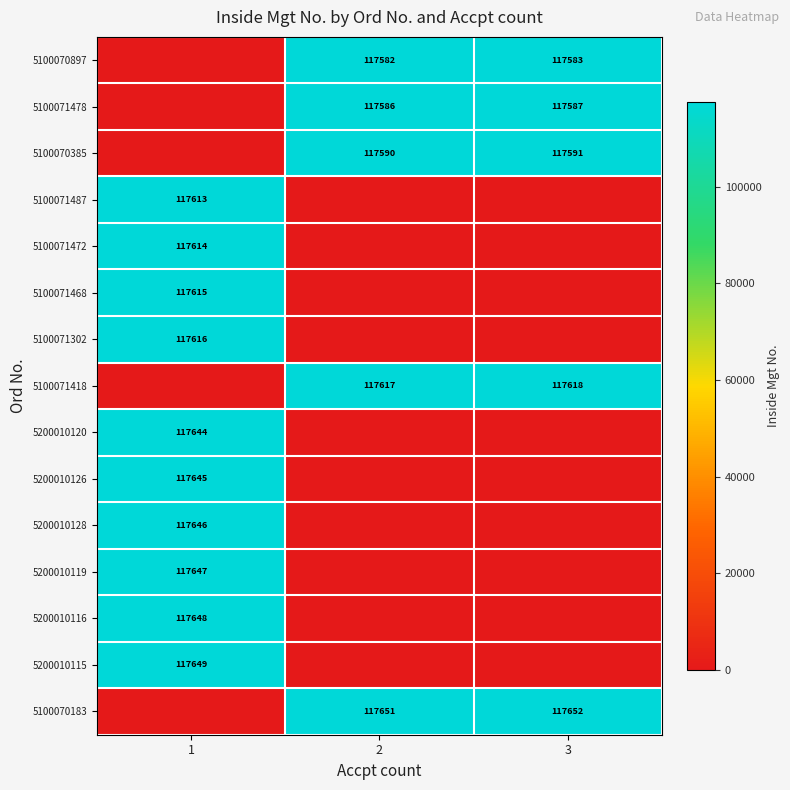

What is the sum of the 5100070183 values at 3 and 2?

235303